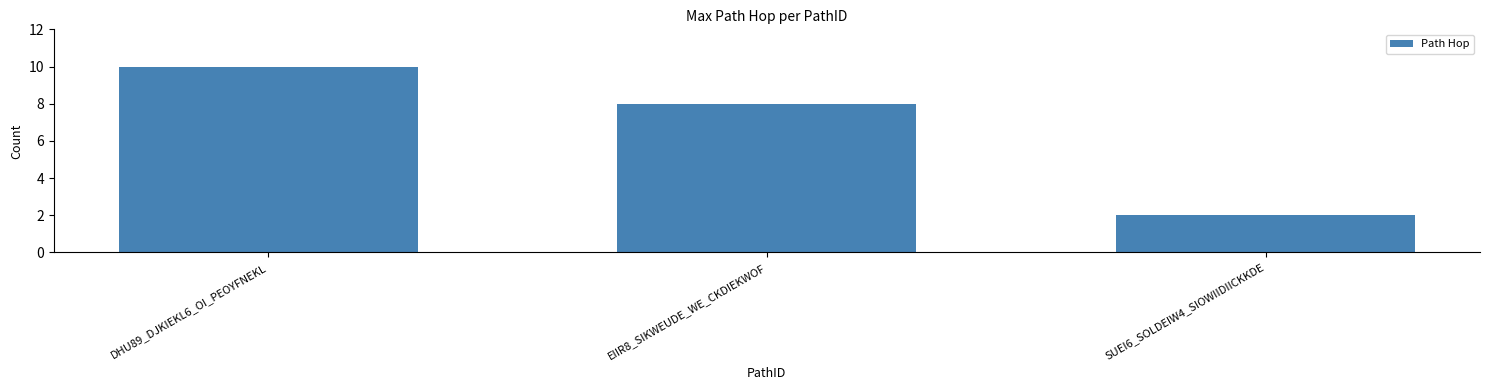

List the labels in order of value, largest first.

DHU89_DJKIEKL6_OI_PEOYFNEKL, EIIR8_SIKWEUDE_WE_CKDIEKWOF, SUEI6_SOLDEIW4_SIOWIIDIICKKDE